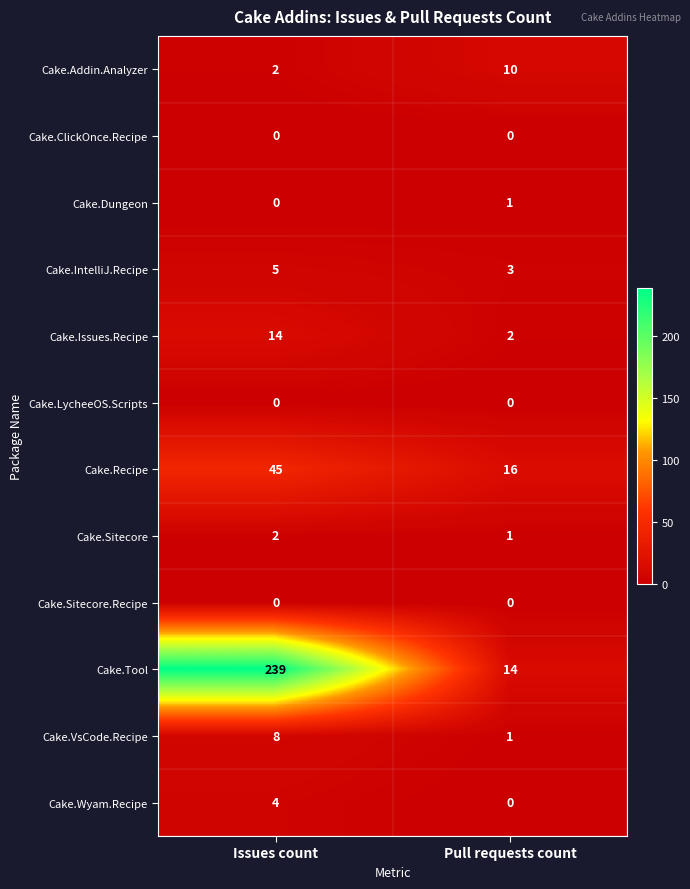

Reading left to right, extract all data points from this chart.

Cake.Addin.Analyzer: 2	10
Cake.ClickOnce.Recipe: 0	0
Cake.Dungeon: 0	1
Cake.IntelliJ.Recipe: 5	3
Cake.Issues.Recipe: 14	2
Cake.LycheeOS.Scripts: 0	0
Cake.Recipe: 45	16
Cake.Sitecore: 2	1
Cake.Sitecore.Recipe: 0	0
Cake.Tool: 239	14
Cake.VsCode.Recipe: 8	1
Cake.Wyam.Recipe: 4	0